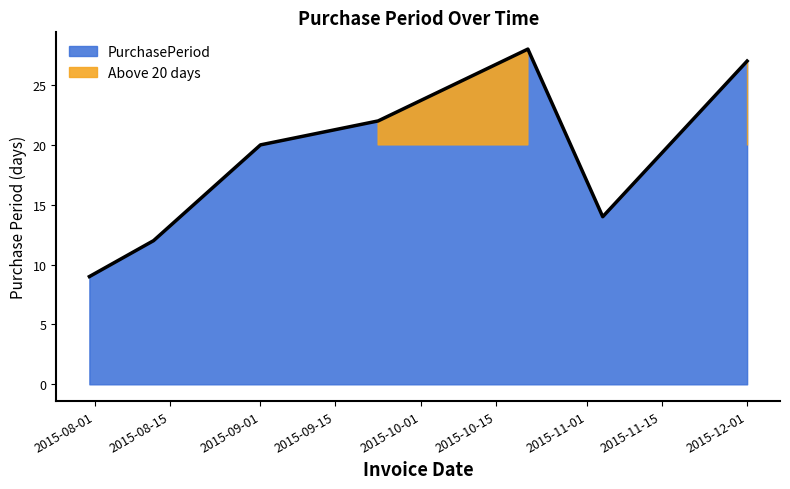

What value does the data have at 2015-08-12, to the nearest 10?

10